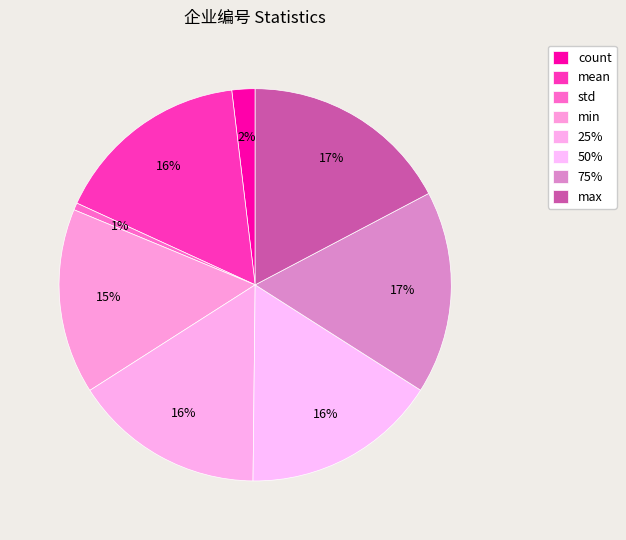

The max slice represents 17% of the pie. True or false?

True